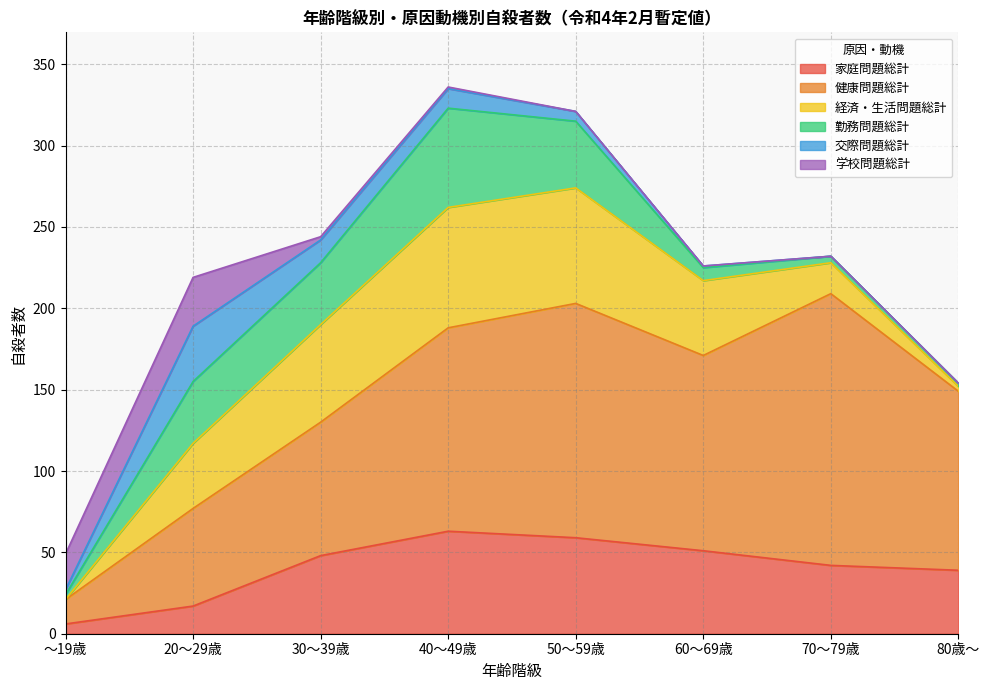

In 勤務問題総計, how many points are higher than both neighbors (excluding endpoints)?

1